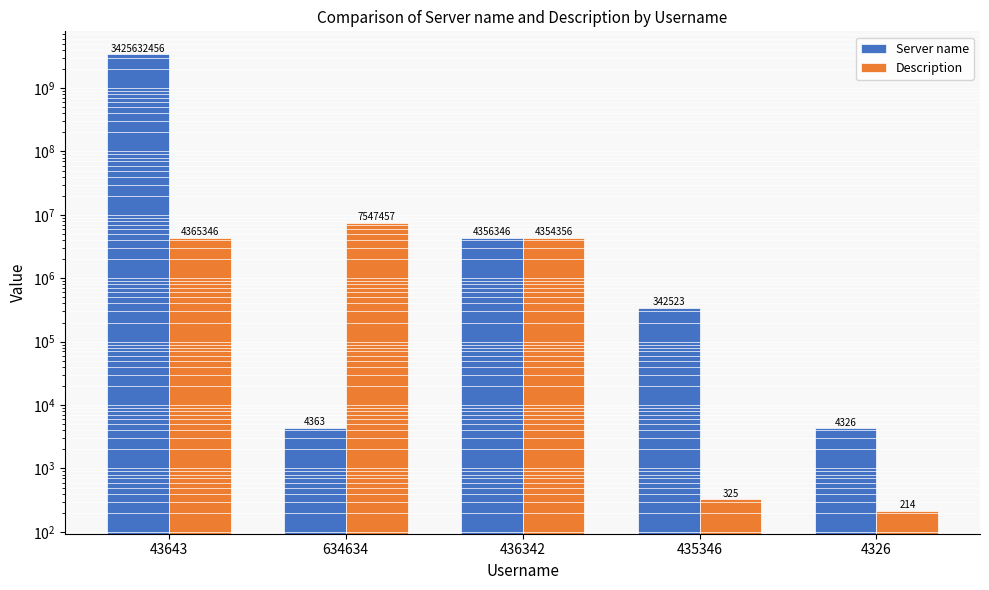

What are all the series names shown in the legend?

Server name, Description